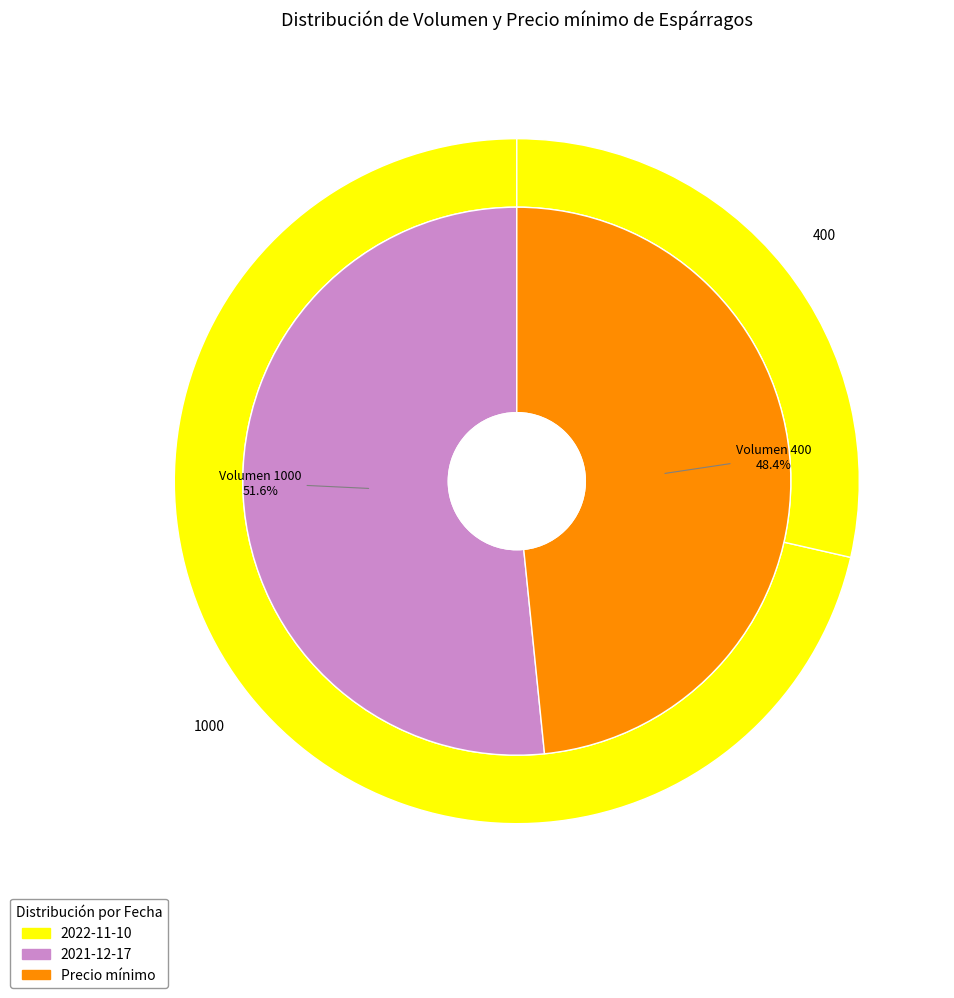

Combined, do 2021-12-17 and 2022-11-10 account for over 50%?

Yes